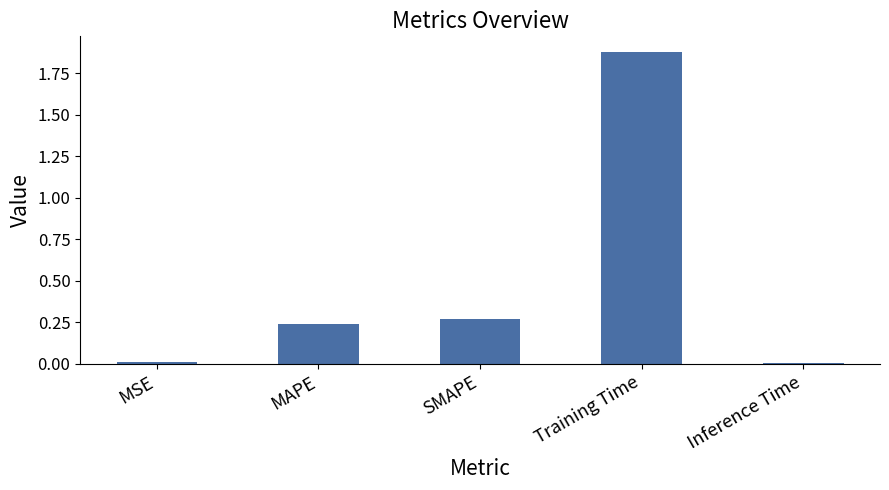

Which has a higher value, MAPE or Training Time?

Training Time